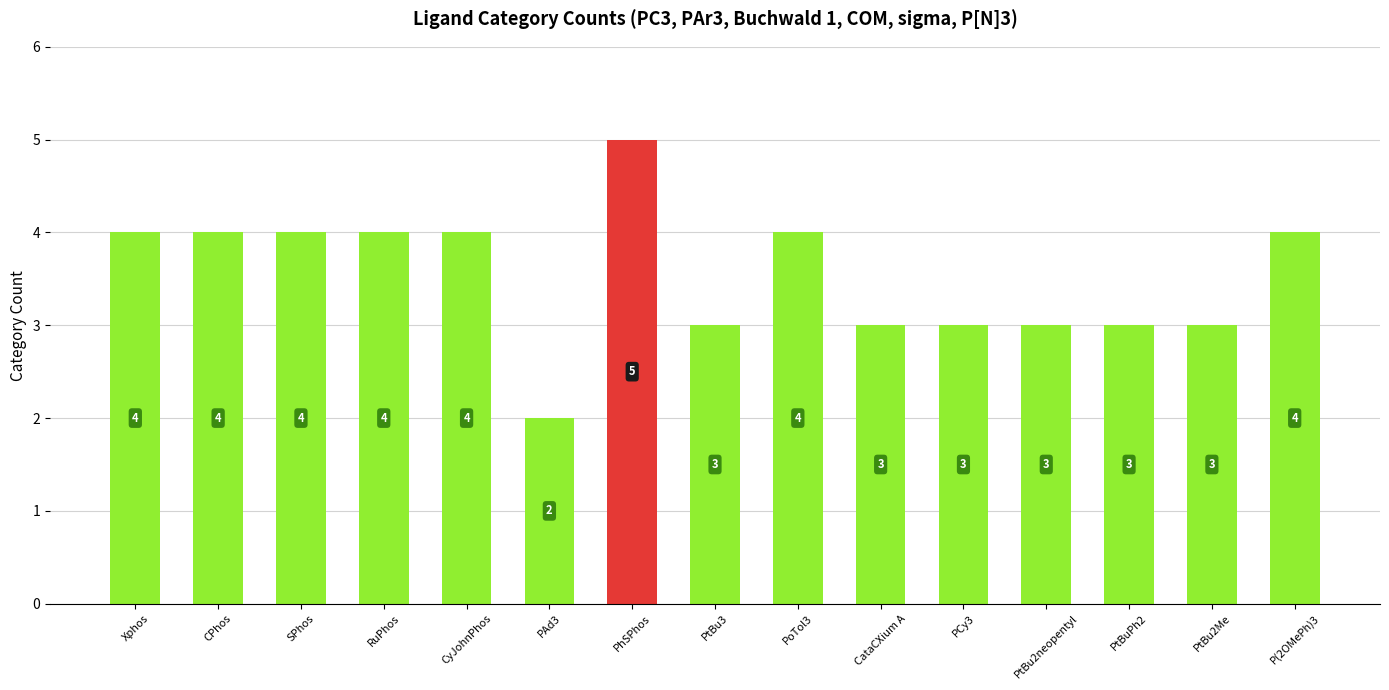

How many bars are there in total?

15